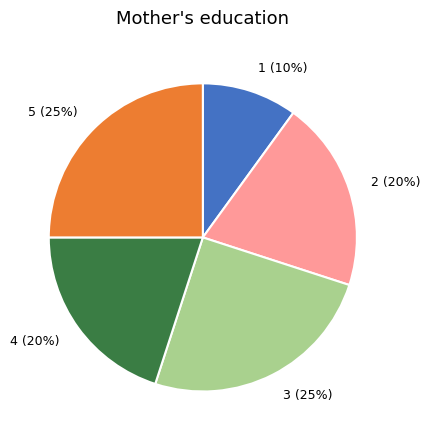

Is it true that 4 is 20% of the pie?

True